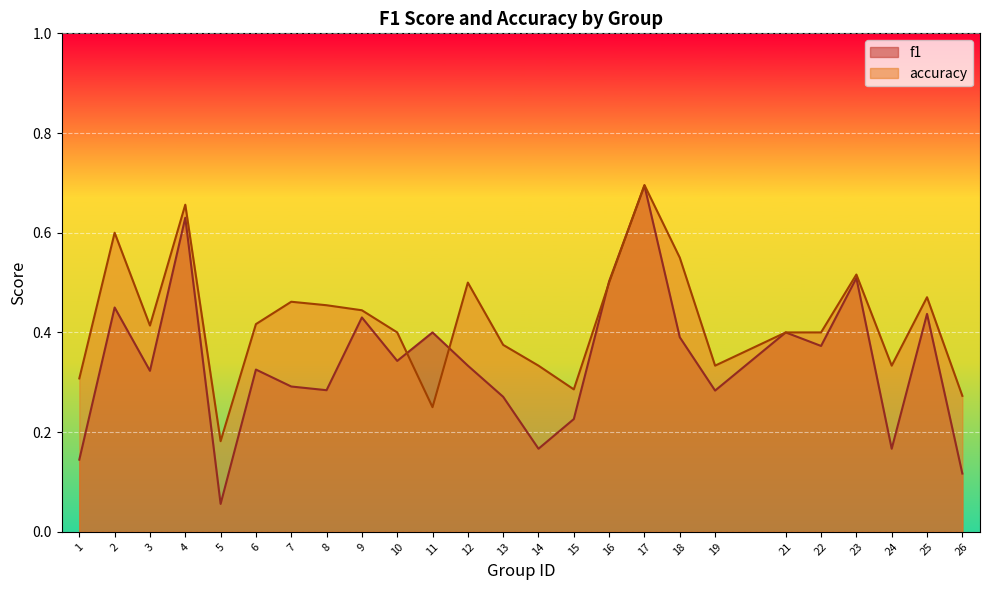

What are all the series names shown in the legend?

f1, accuracy